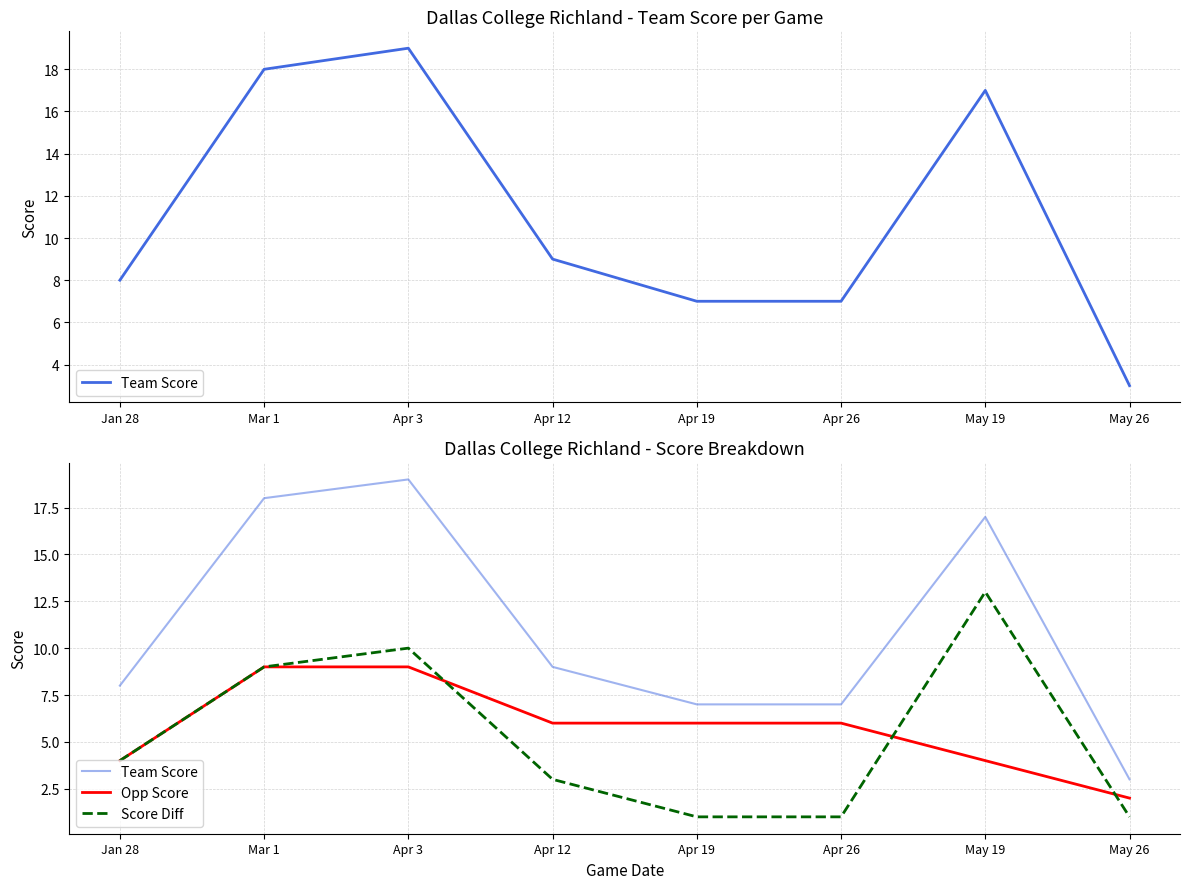

How many data points in Team Score are less than 9?

4